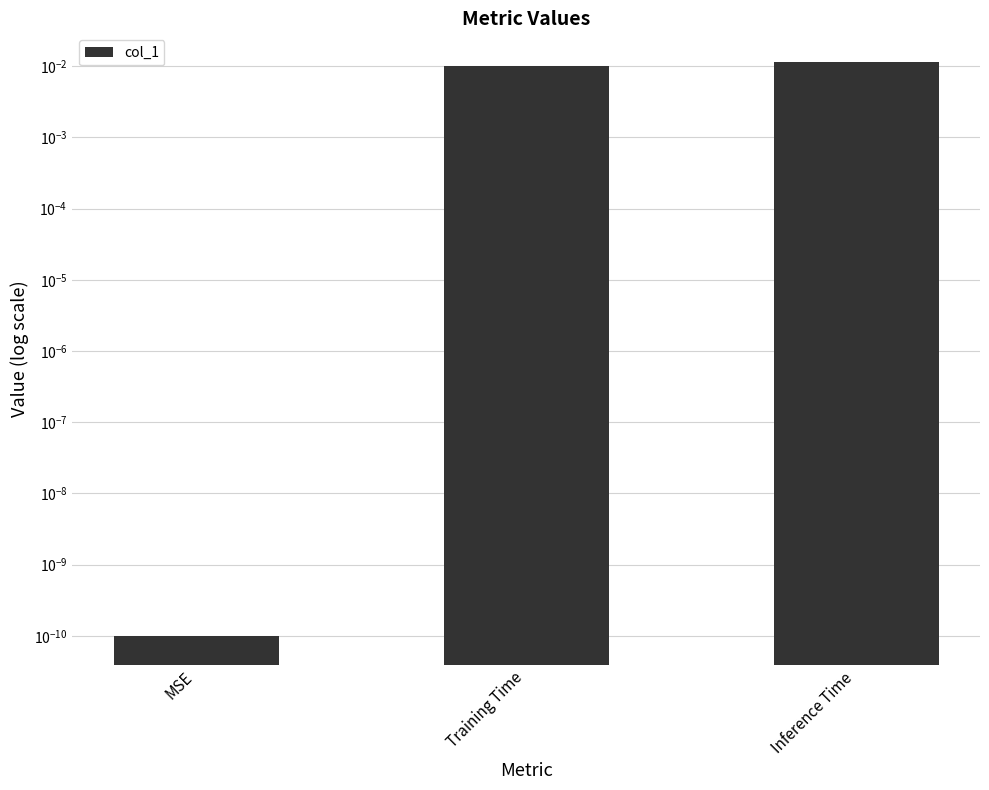

What is the label of the 3rd bar from the right?

MSE